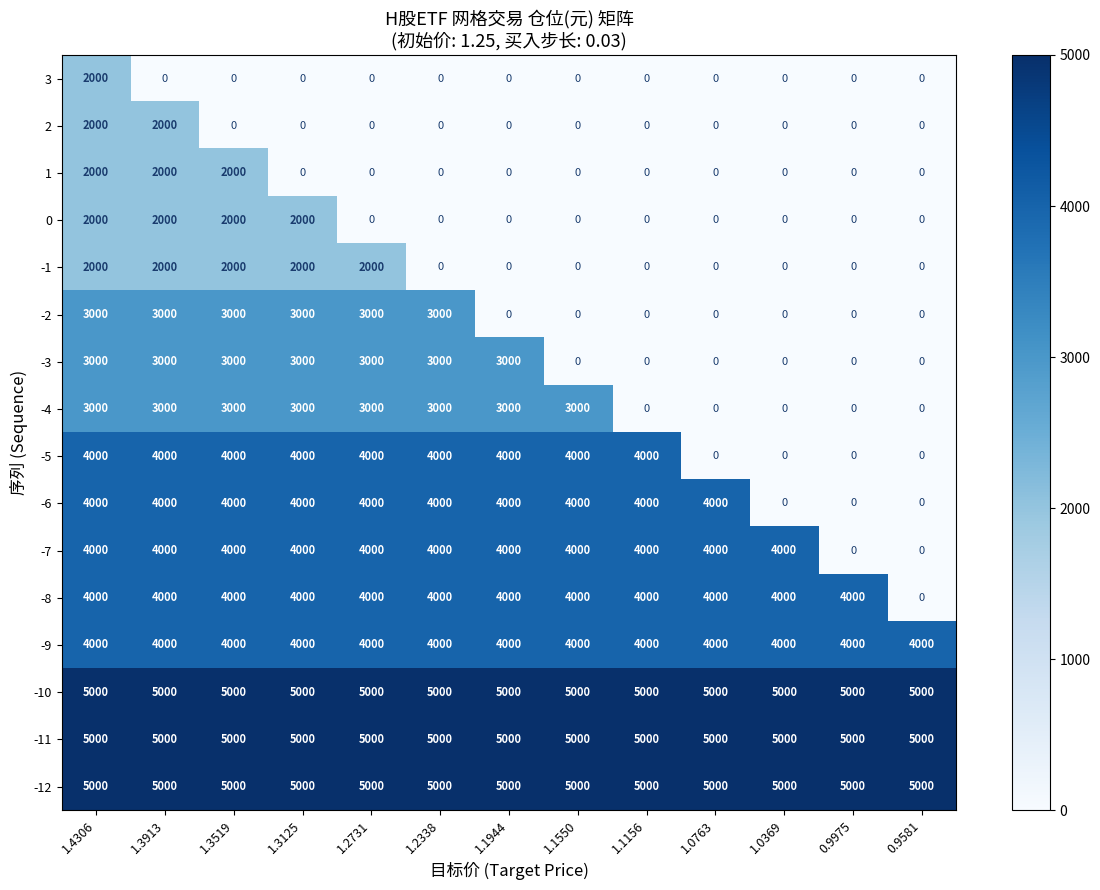

What is the sum of all -3 values?

21000